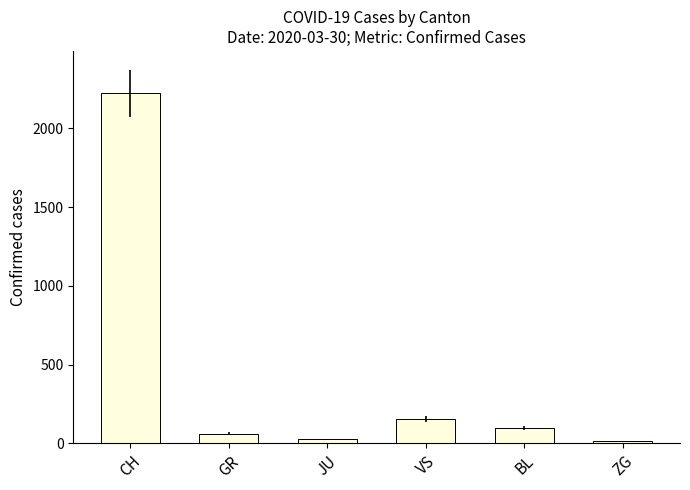

Which has a higher value, VS or GR?

VS